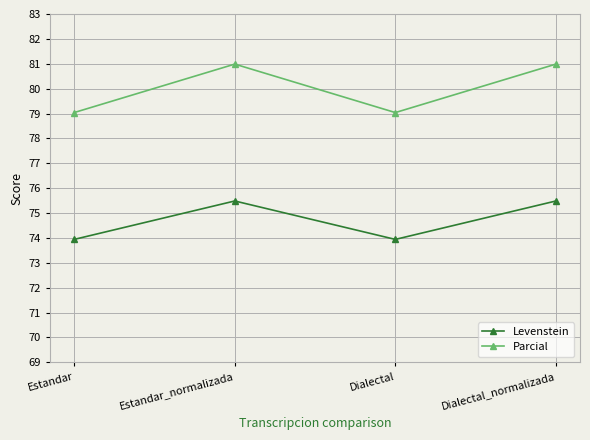

How many series are shown in this chart?

2